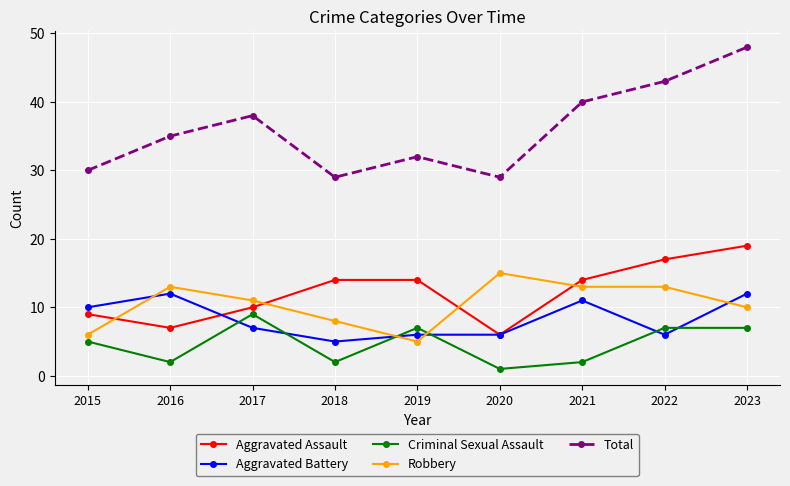

The Aggravated Battery series shows 9 at 2018. True or false?

False